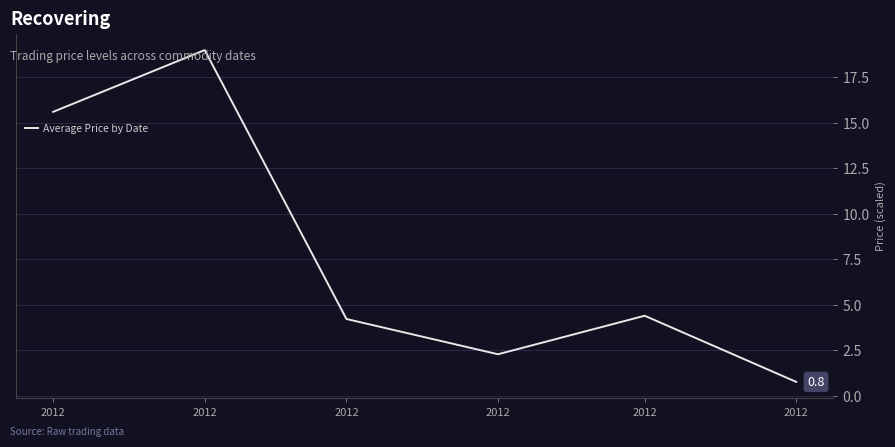

At which label is the value closest to 9?

2012